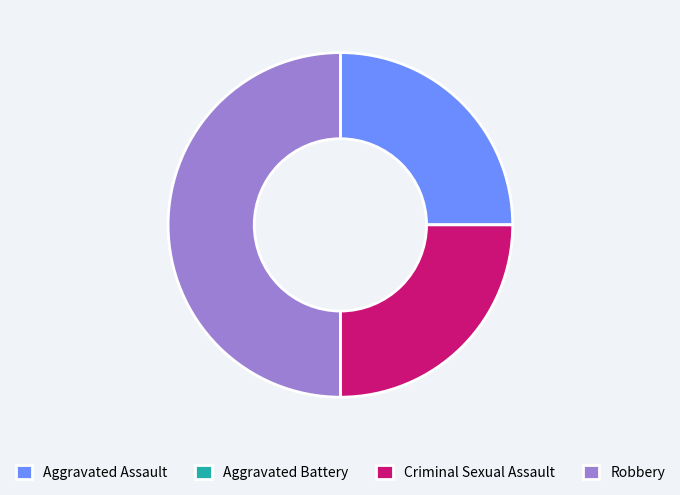

The Robbery slice represents 50% of the pie. True or false?

True